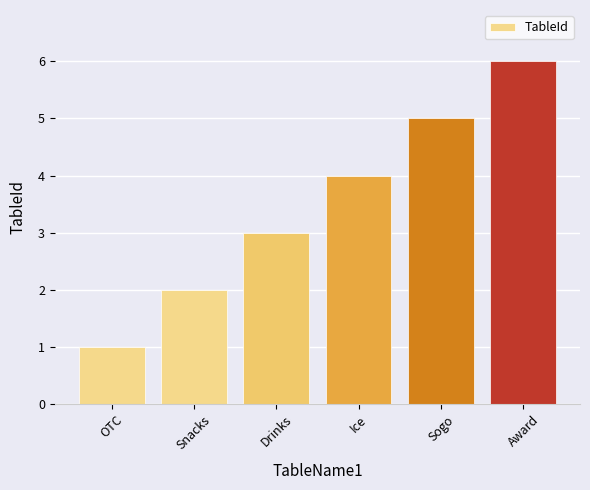

What is the sum of all values?

21